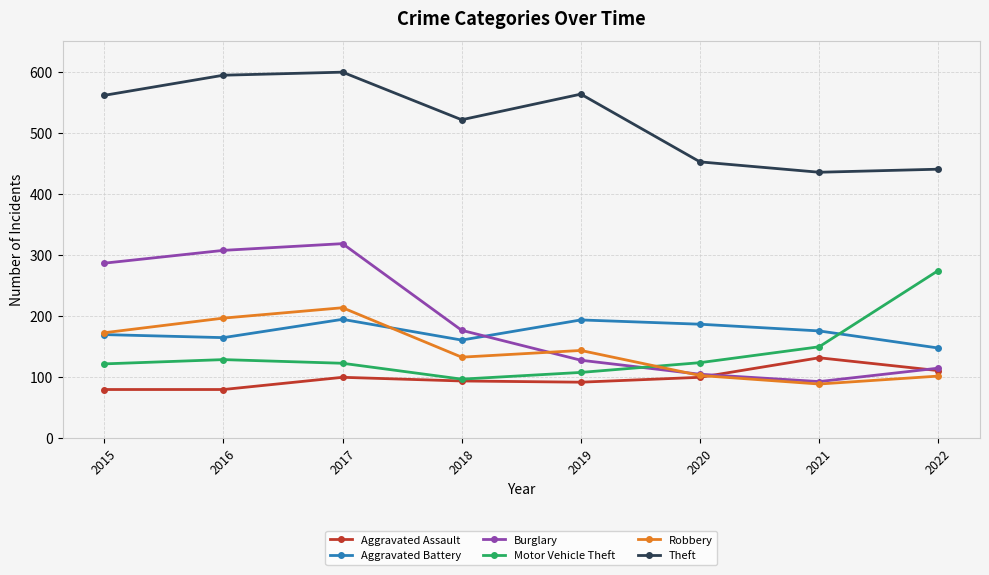

True or false: Aggravated Assault has a value of 44 at 2015.

False